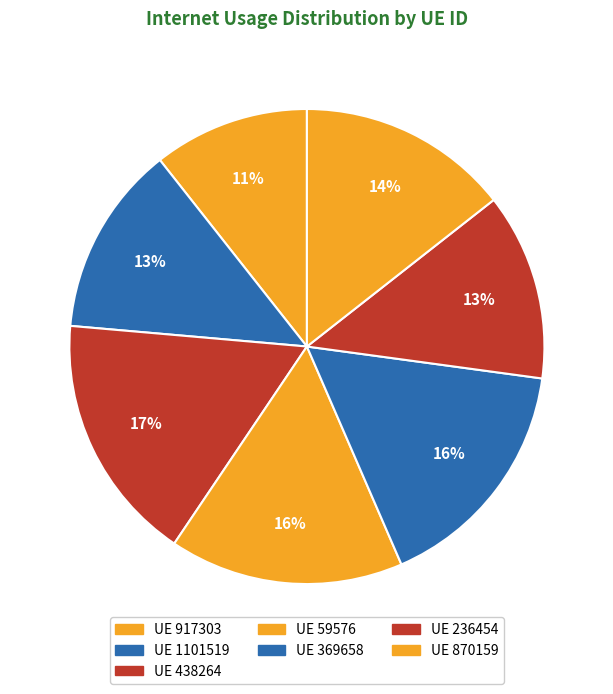

How many segments does this pie chart have?

7